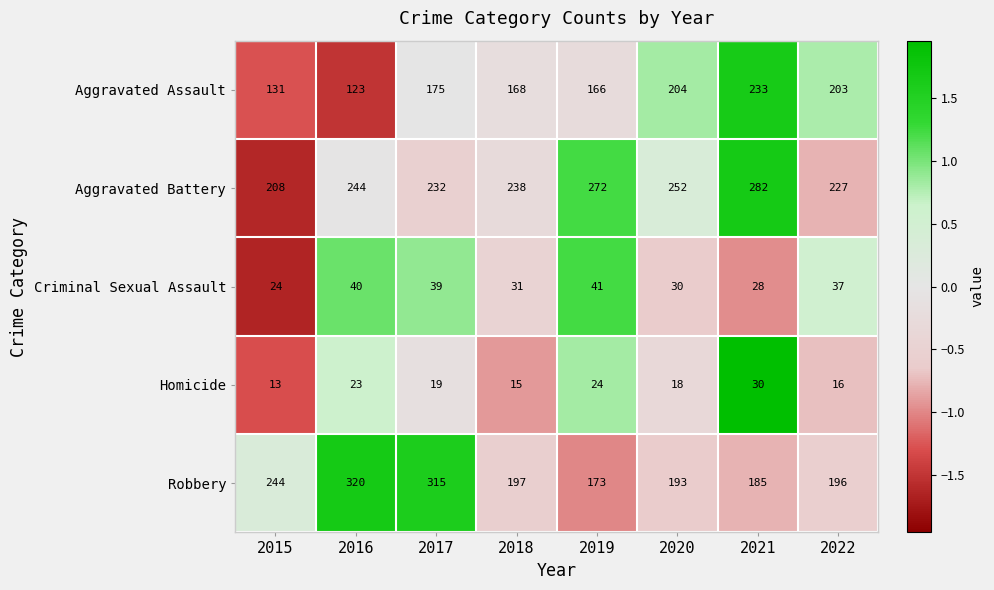

At 2022, list the series in order from smallest to largest.

Homicide, Criminal Sexual Assault, Robbery, Aggravated Assault, Aggravated Battery